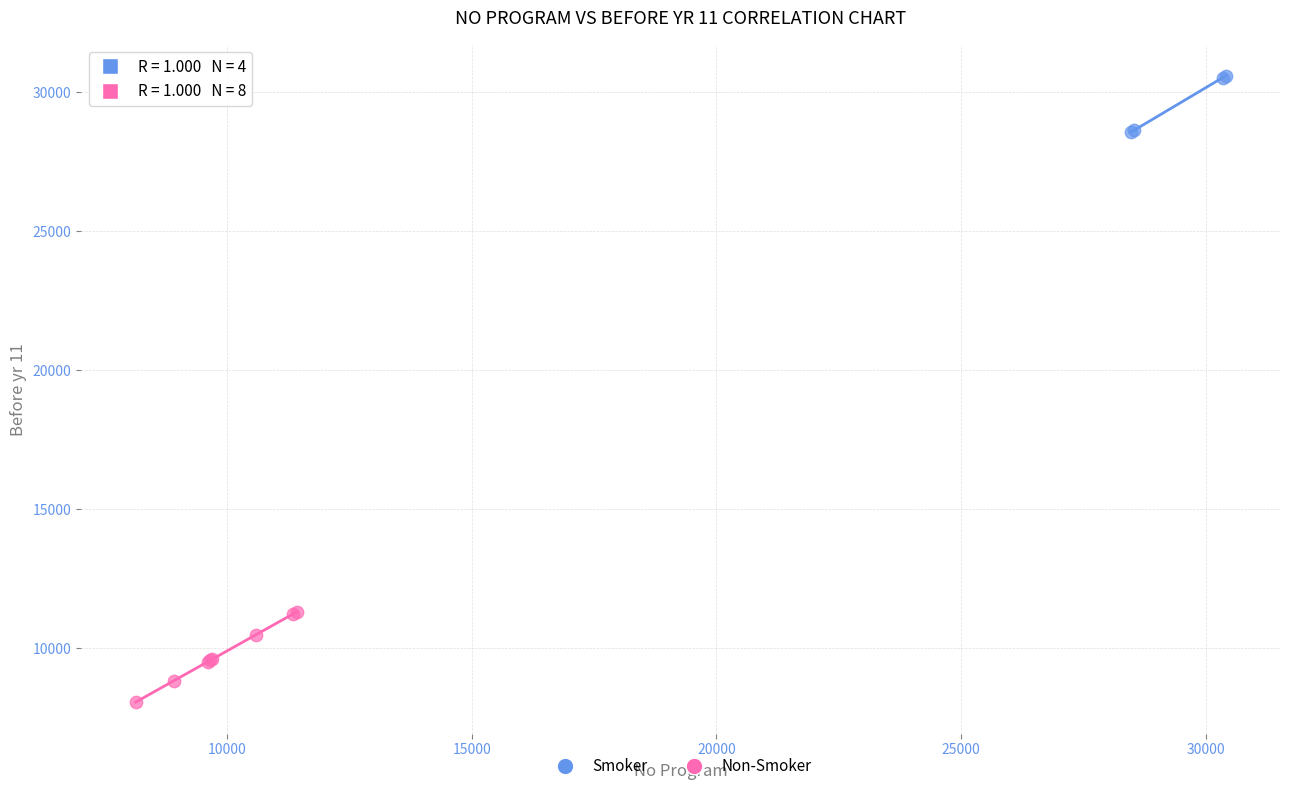

Which series contains the lowest Y value?

Non-Smoker